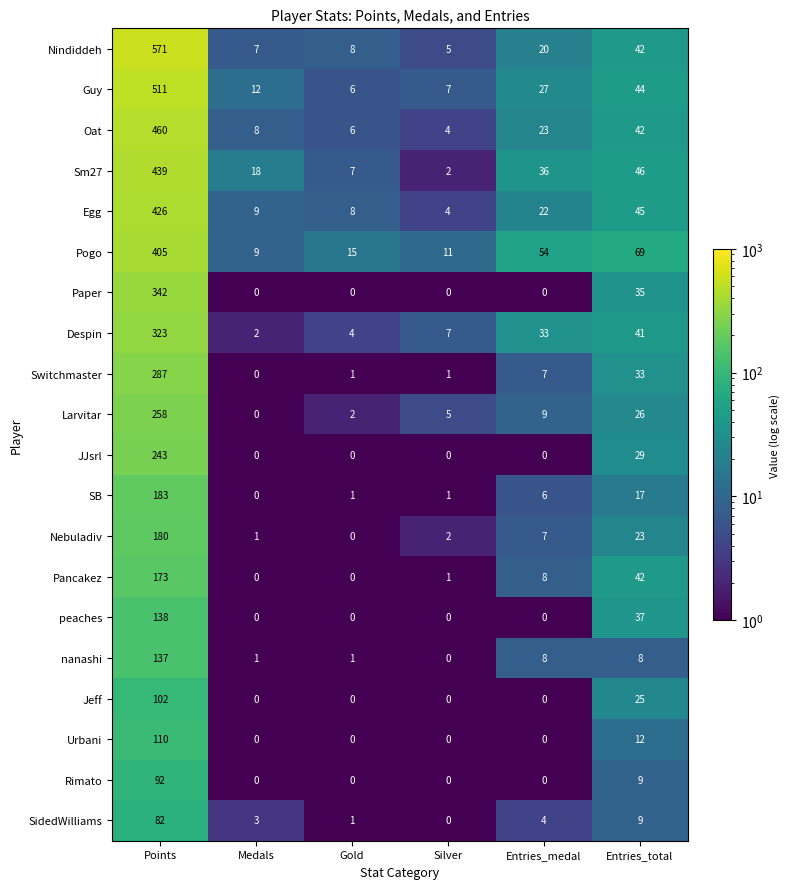

Which category has the lowest value in the Switchmaster series?

Medals